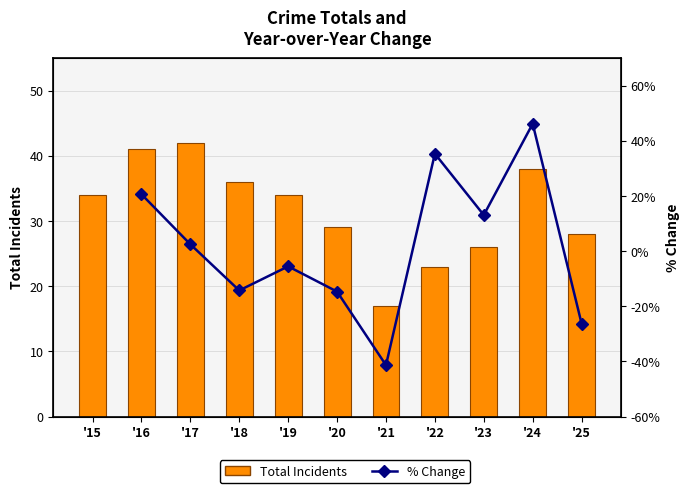

True or false: the data shows 28 at '21.

False